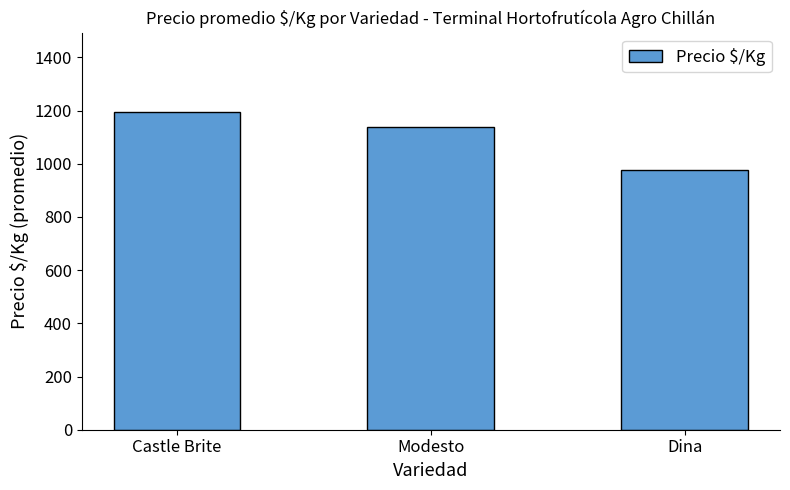

Rank the categories by value from lowest to highest.

Dina, Modesto, Castle Brite